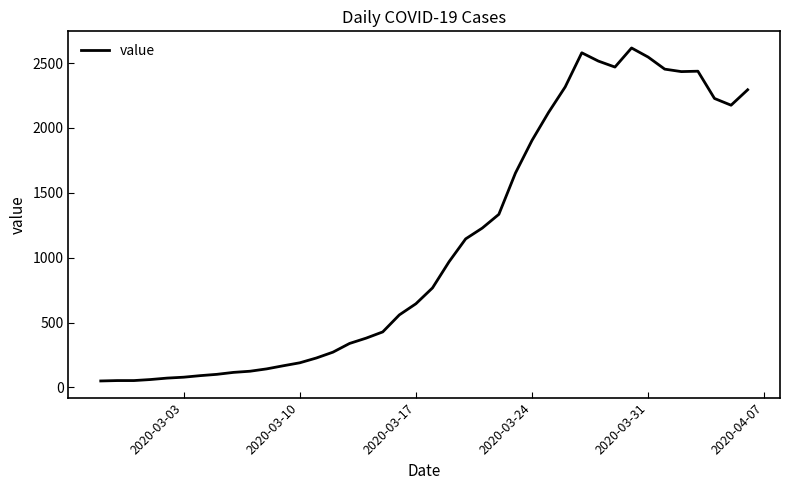

How many distinct data groups are displayed?

1